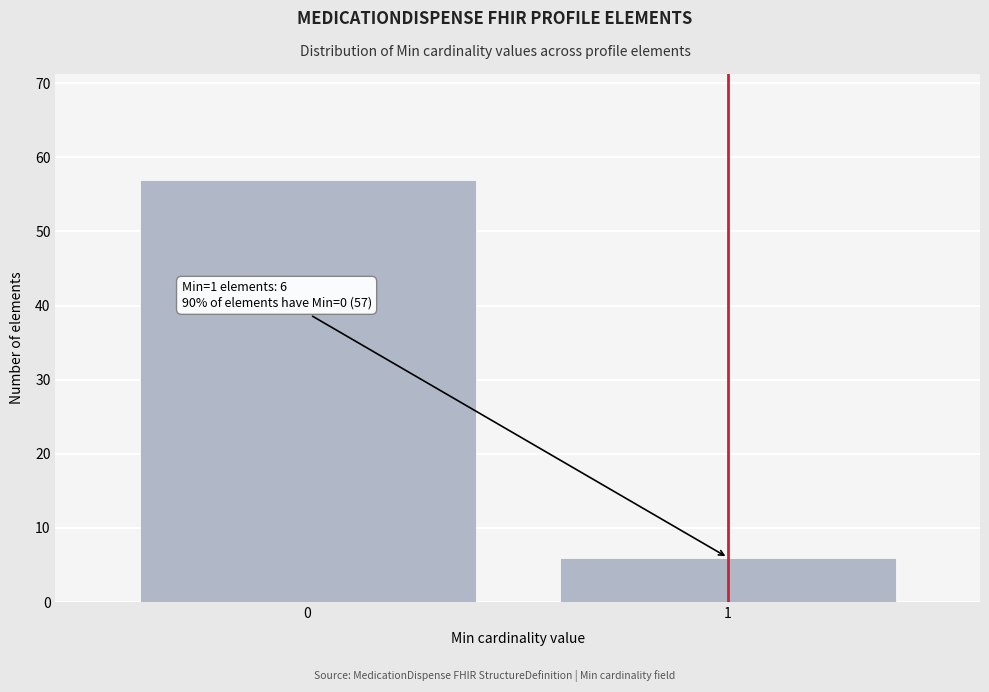

Reading left to right, transcribe all the data shown in this chart.

57	6